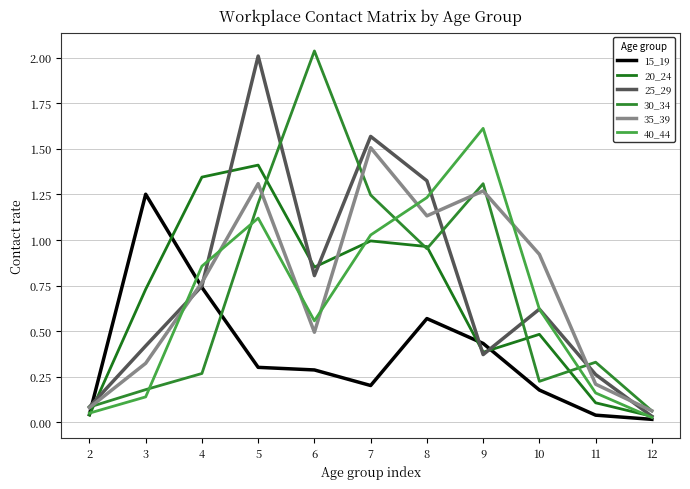

How many interior local peaks does the 40_44 series have?

2